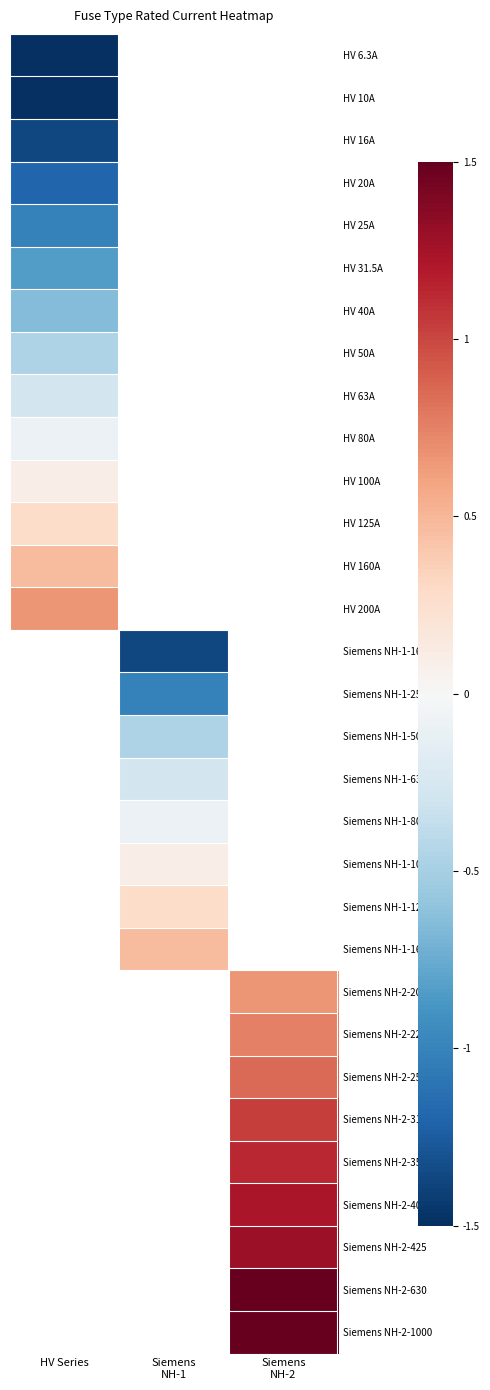

True or false: HV 200A has a value of 0.7 at HV Series.

True